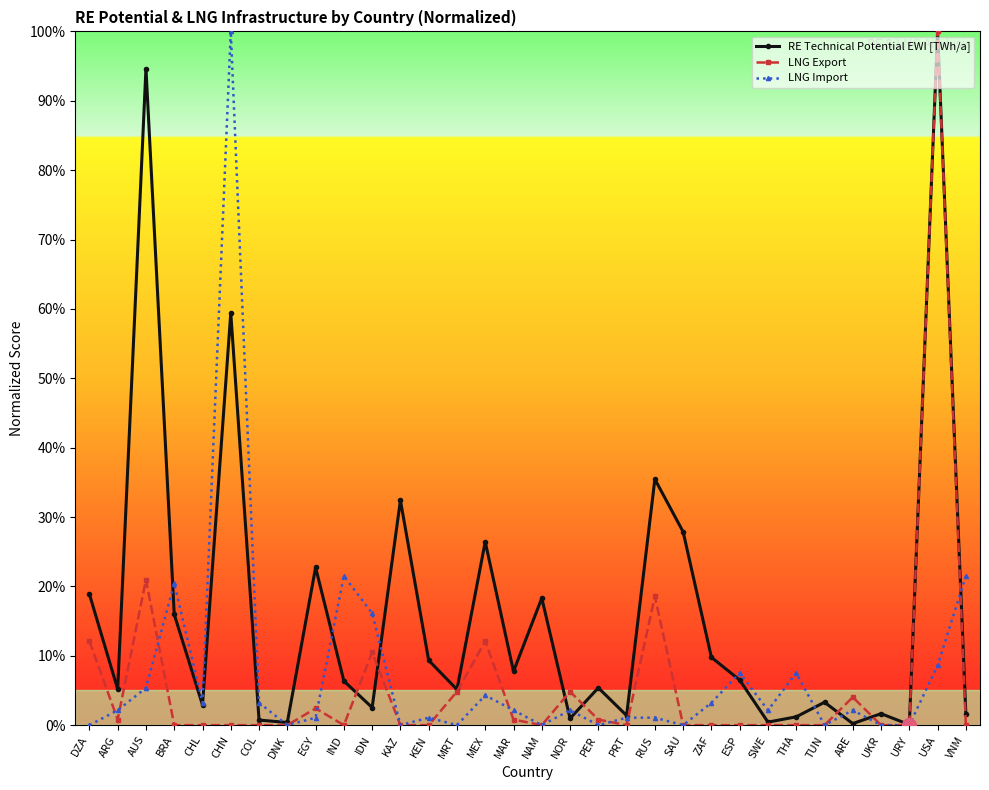

What is the difference between the highest and lowest values at BRA?

20.4